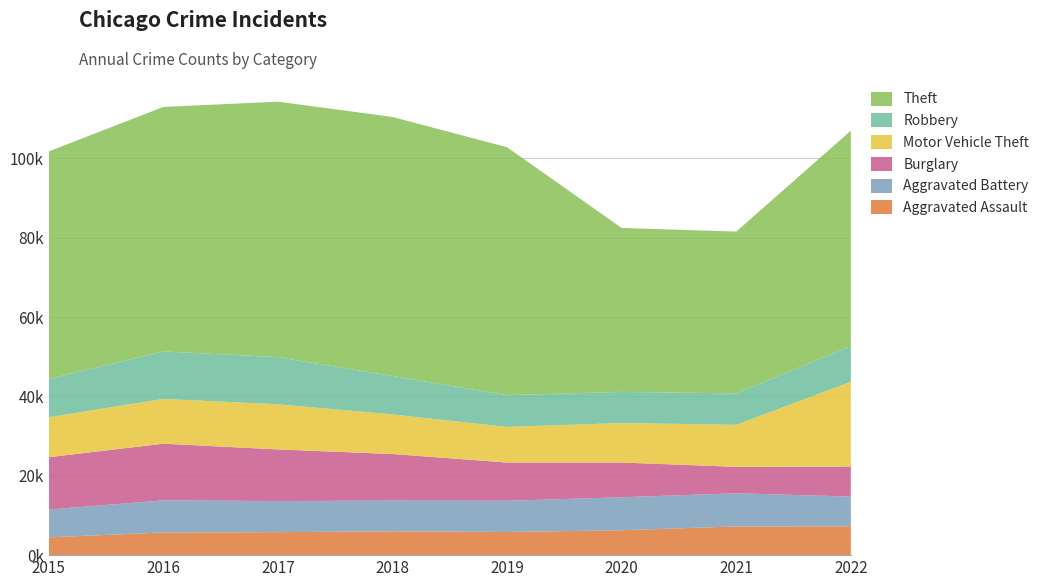

Reading left to right, list all the values displayed in this chart.

Aggravated Assault: 2015=4480	2016=5712	2017=5793	2018=6001	2019=5840	2020=6263	2021=7243	2022=7270
Aggravated Battery: 2015=7018	2016=8085	2017=7845	2018=7735	2019=7857	2020=8319	2021=8347	2022=7491
Burglary: 2015=13184	2016=14289	2017=13001	2018=11746	2019=9639	2020=8756	2021=6658	2022=7566
Motor Vehicle Theft: 2015=10068	2016=11286	2017=11380	2018=9983	2019=8977	2020=9952	2021=10596	2022=21367
Robbery: 2015=9638	2016=11960	2017=11880	2018=9679	2019=7994	2020=7856	2021=7920	2022=8971
Theft: 2015=57350	2016=61618	2017=64380	2018=65284	2019=62484	2020=41308	2021=40771	2022=54298